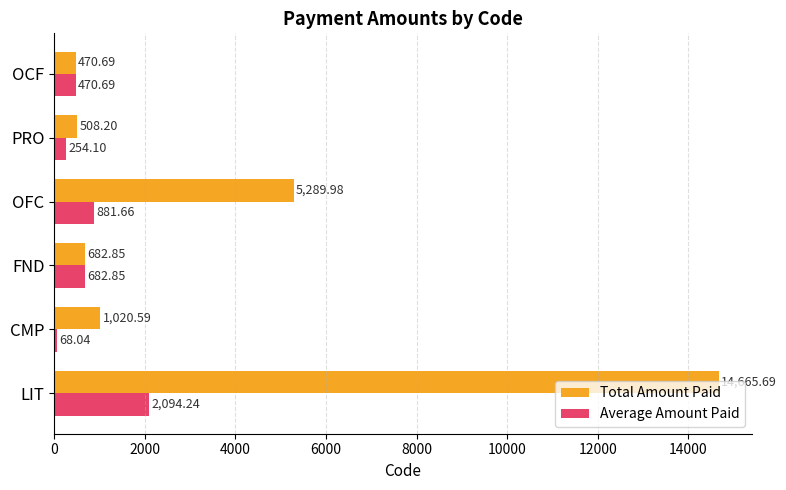

Count the number of data series in this chart.

2